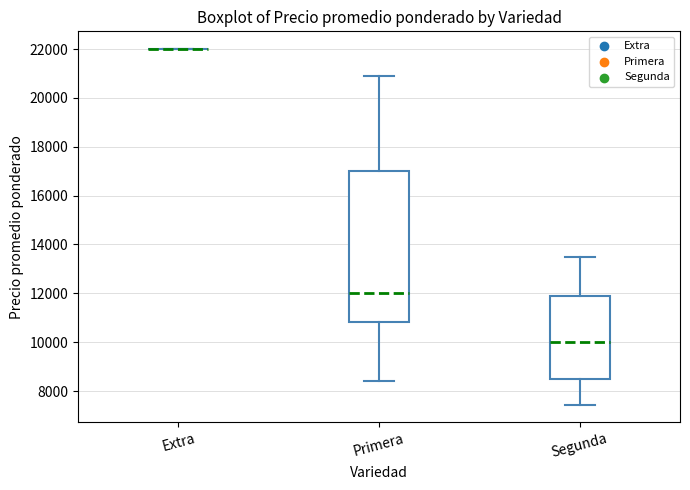

Reading left to right, read every box against the y-axis: the position of its median line, the range the box covers, and the ends of its whiskers. The values are not printed on the chart, so give them approximately, as read against the axis.

Extra: box collapsed to a line at 22000, whiskers 22000 to 22000
Primera: median 12000, box 10800 to 17000, whiskers 8400 to 20800
Segunda: median 10000, box 8600 to 11800, whiskers 7400 to 13600